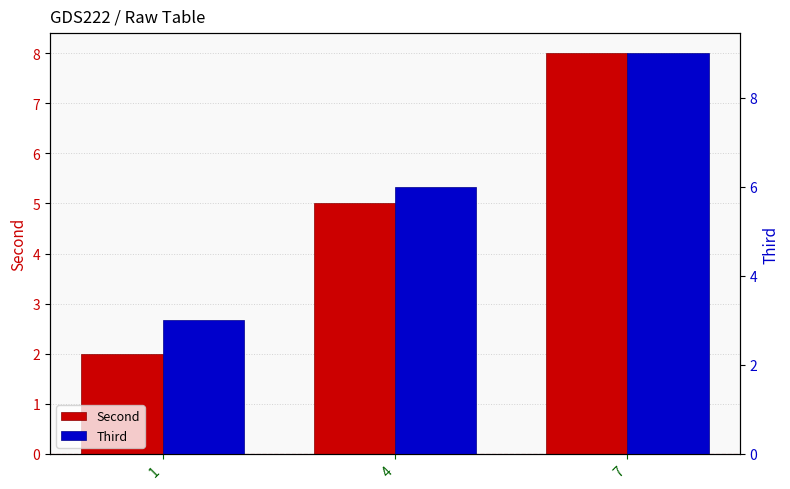

What is the lowest value of the Third series?

3